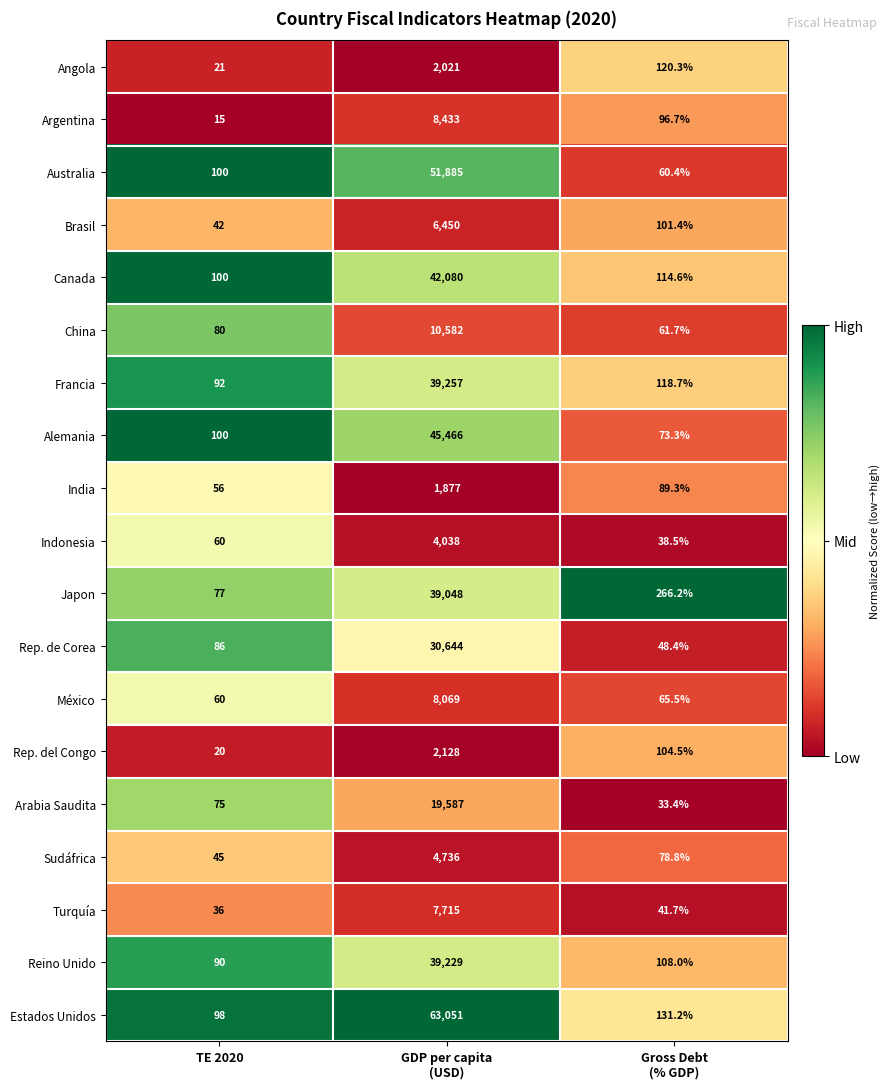

Which series has the widest spread of values?

Estados Unidos